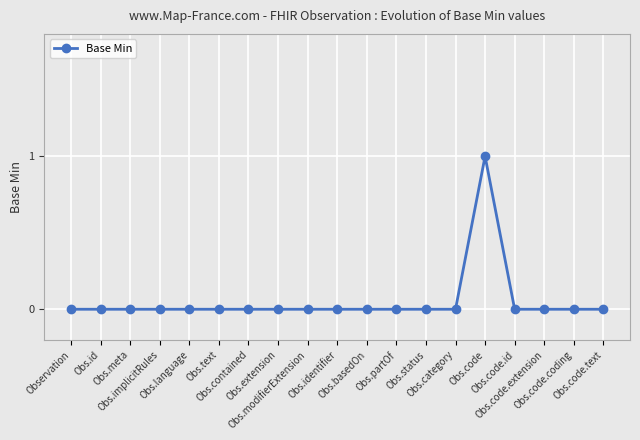

How many lines are shown in the chart?

1